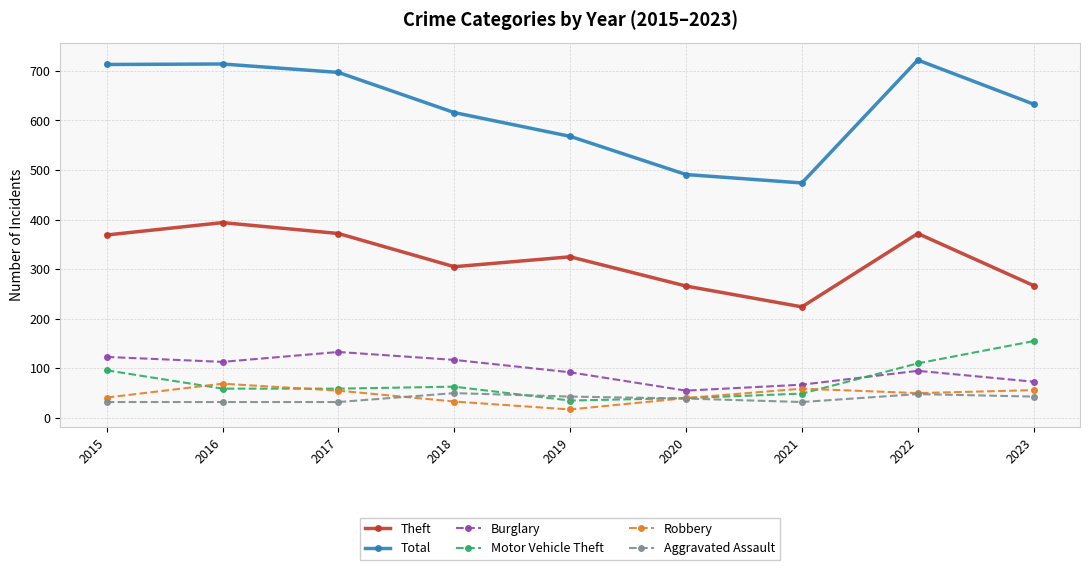

Is this an area chart (filled region under the line)?

No